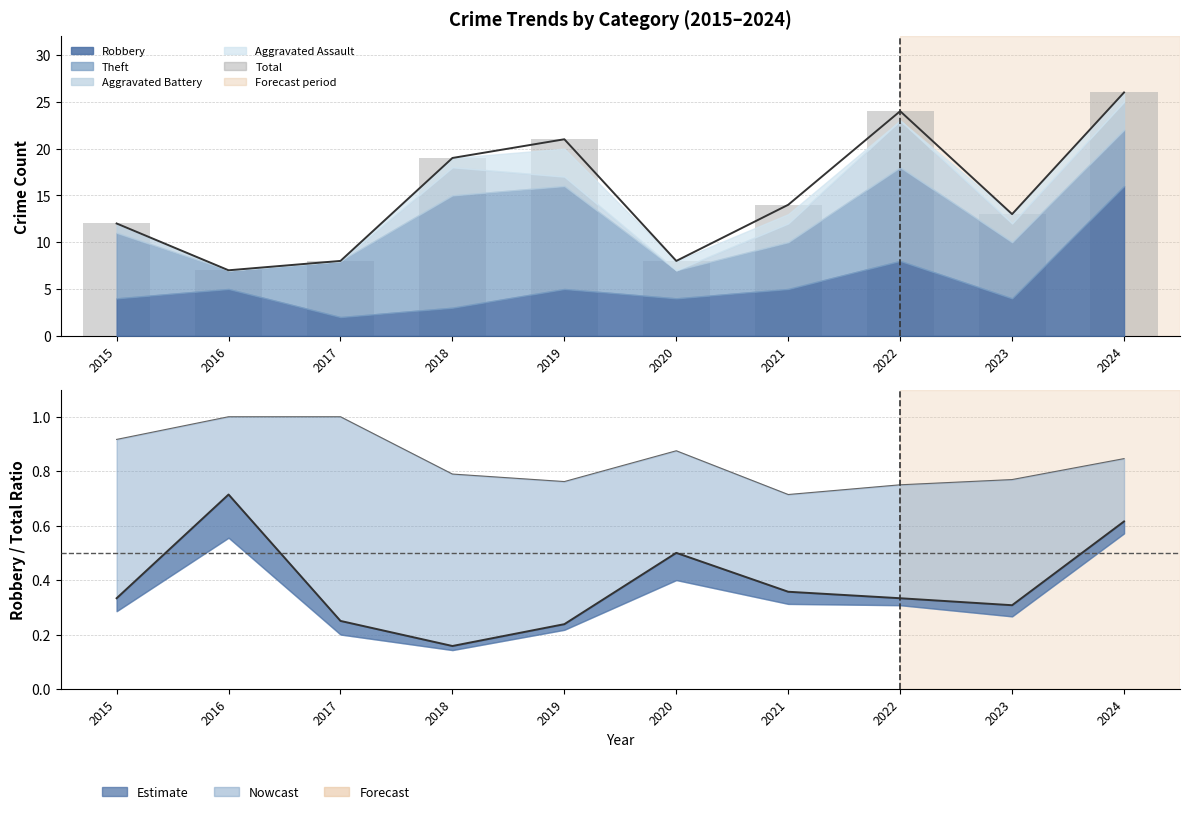

What is the average value?

15